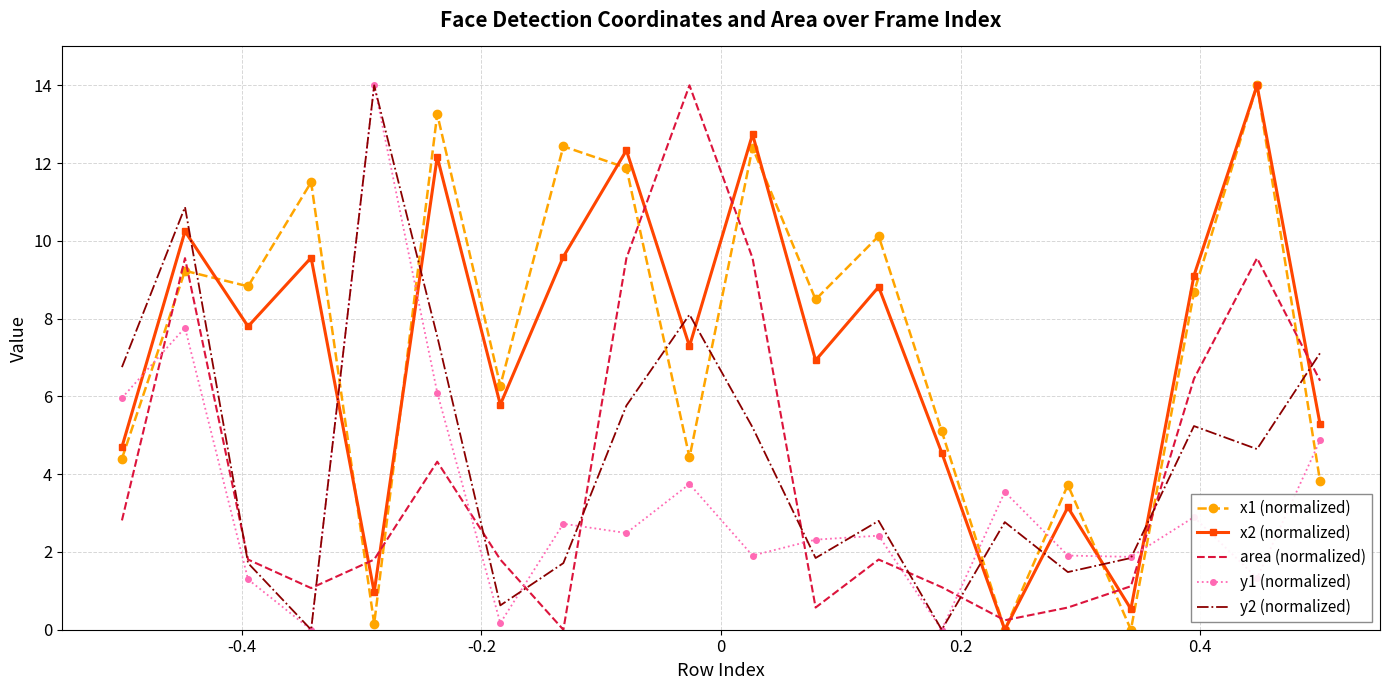

What is the greatest value displayed?

14.0